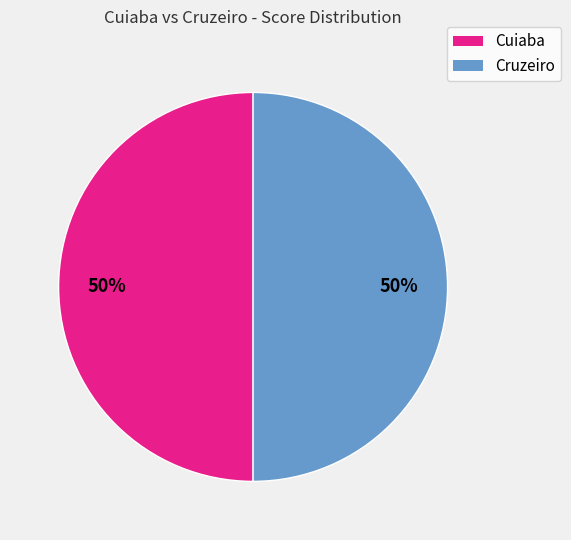

To the nearest percent, what is the average slice percentage?

50%